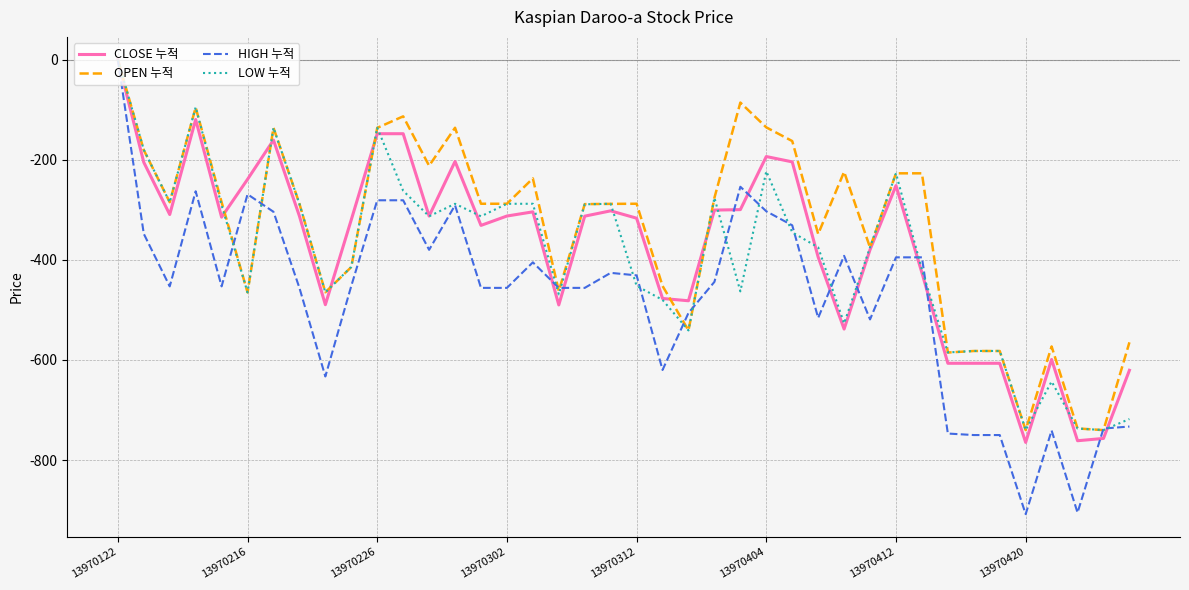

Reading left to right, transcribe all the data shown in this chart.

CLOSE 누적: 0.0	-205.2	-309.4	-119.7	-314.8	-239.1	-160.7	-312.5	-489.6	-319.8	-148.0	-148.0	-312.5	-203.4	-331.2	-312.5	-304.1	-490.1	-312.7	-302.1	-316.8	-477.2	-481.7	-300.6	-299.7	-193.6	-204.3	-394.5	-538.3	-379.6	-251.7	-425.8	-606.6	-606.6	-606.6	-764.7	-599.0	-761.3	-756.8	-620.6
OPEN 누적: 0.0	-180.6	-284.9	-95.6	-284.9	-465.0	-136.1	-287.9	-464.8	-414.4	-136.4	-113.3	-212.0	-136.1	-287.9	-287.9	-237.3	-462.3	-288.7	-288.2	-287.9	-452.1	-540.9	-276.1	-85.8	-135.4	-162.7	-348.4	-224.1	-375.4	-227.1	-227.1	-585.1	-582.1	-582.1	-740.1	-573.0	-736.8	-740.1	-564.8
HIGH 누적: 0.0	-348.0	-453.0	-263.0	-453.0	-269.0	-304.0	-456.0	-633.0	-452.0	-281.0	-281.0	-380.0	-291.0	-456.0	-456.0	-405.0	-456.0	-456.0	-426.0	-431.0	-620.0	-506.0	-444.0	-254.0	-303.0	-331.0	-516.0	-392.0	-519.0	-395.0	-395.0	-747.0	-750.0	-750.0	-908.0	-741.0	-905.0	-737.0	-733.0
LOW 누적: 0.0	-180.0	-285.0	-95.0	-291.0	-465.0	-136.0	-288.0	-465.0	-414.0	-136.0	-262.0	-313.0	-288.0	-313.0	-288.0	-288.0	-469.0	-289.0	-288.0	-452.0	-480.0	-541.0	-276.0	-463.0	-223.0	-345.0	-375.0	-527.0	-375.0	-227.0	-420.0	-585.0	-582.0	-582.0	-740.0	-643.0	-737.0	-740.0	-718.0